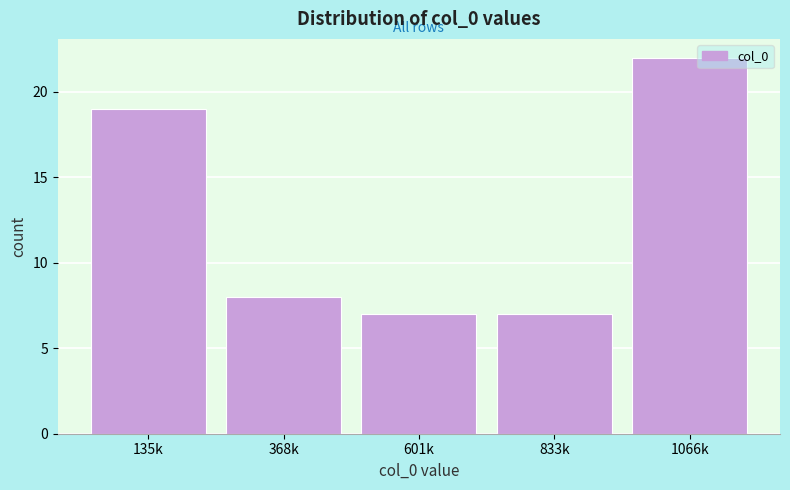

Reading right to left, what are all the values shown in this chart?

1066k=22	833k=7	601k=7	368k=8	135k=19